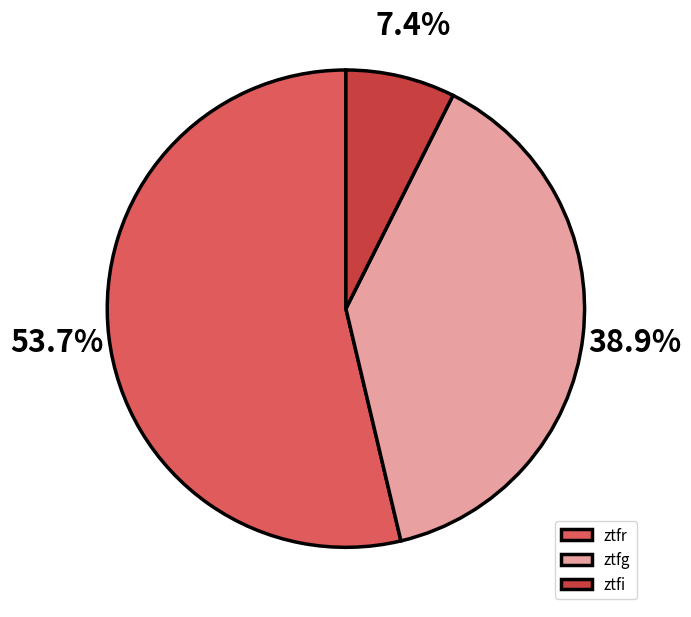

What is the largest slice in the pie chart?

ztfr